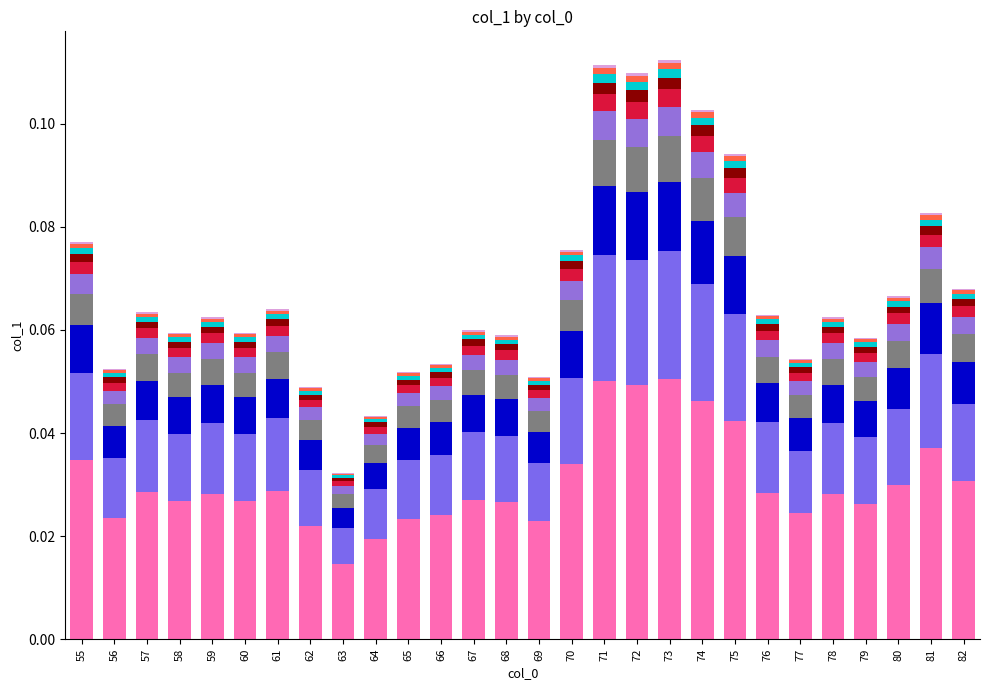

Does the chart contain stacked bars?

Yes